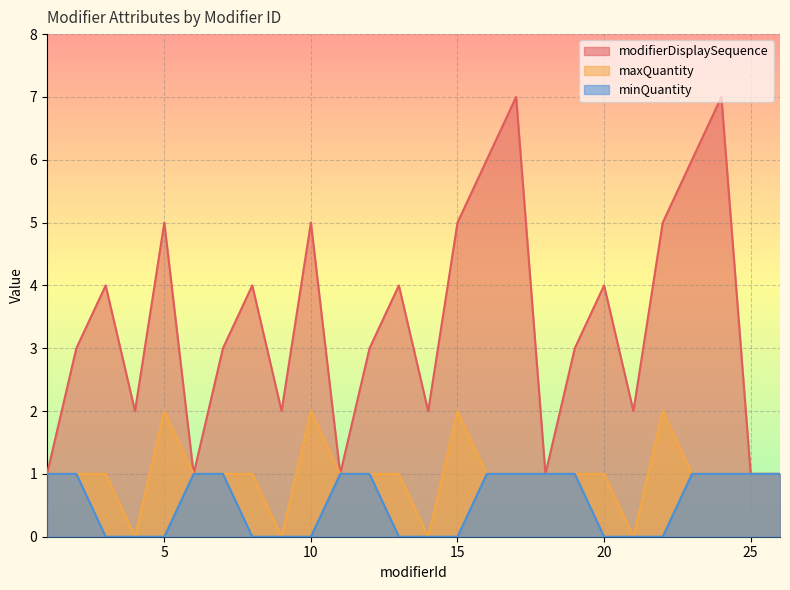

Reading left to right, list all the values displayed in this chart.

modifierDisplaySequence: 1=1	2=3	3=4	4=2	5=5	6=1	7=3	8=4	9=2	10=5	11=1	12=3	13=4	14=2	15=5	16=6	17=7	18=1	19=3	20=4	21=2	22=5	23=6	24=7	25=1	26=1
maxQuantity: 1=1	2=1	3=1	4=0	5=2	6=1	7=1	8=1	9=0	10=2	11=1	12=1	13=1	14=0	15=2	16=1	17=1	18=1	19=1	20=1	21=0	22=2	23=1	24=1	25=1	26=1
minQuantity: 1=1	2=1	3=0	4=0	5=0	6=1	7=1	8=0	9=0	10=0	11=1	12=1	13=0	14=0	15=0	16=1	17=1	18=1	19=1	20=0	21=0	22=0	23=1	24=1	25=1	26=1